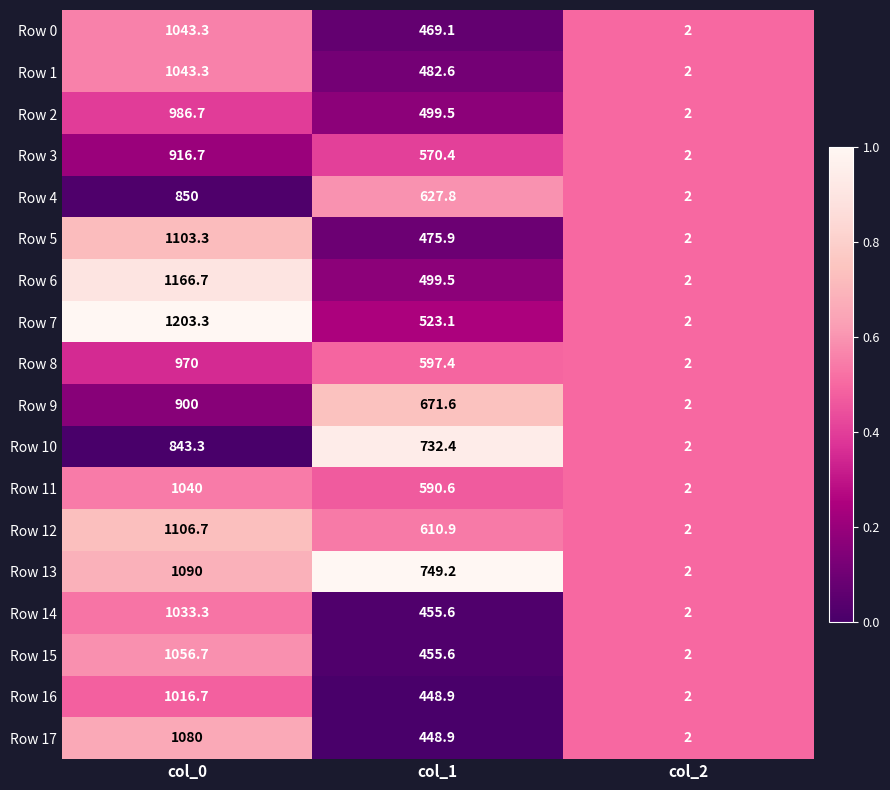

List the labels in order of Row 10 value, smallest first.

col_2, col_1, col_0